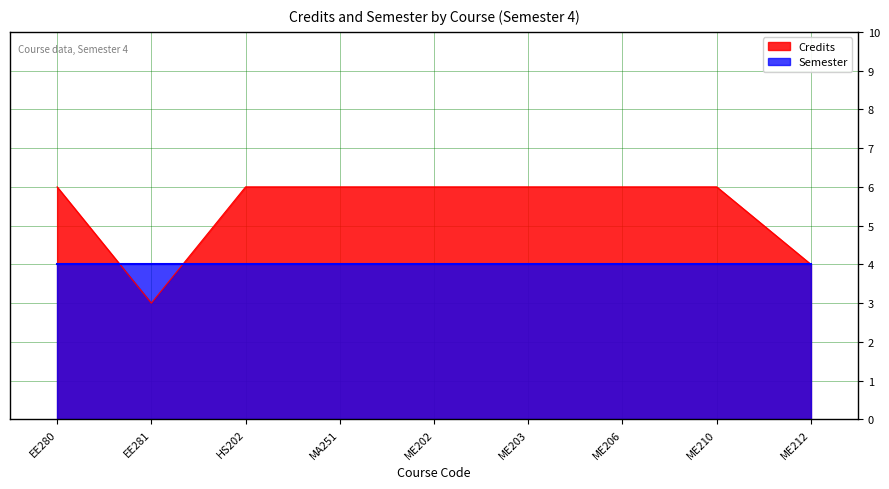

Count the number of data series in this chart.

2